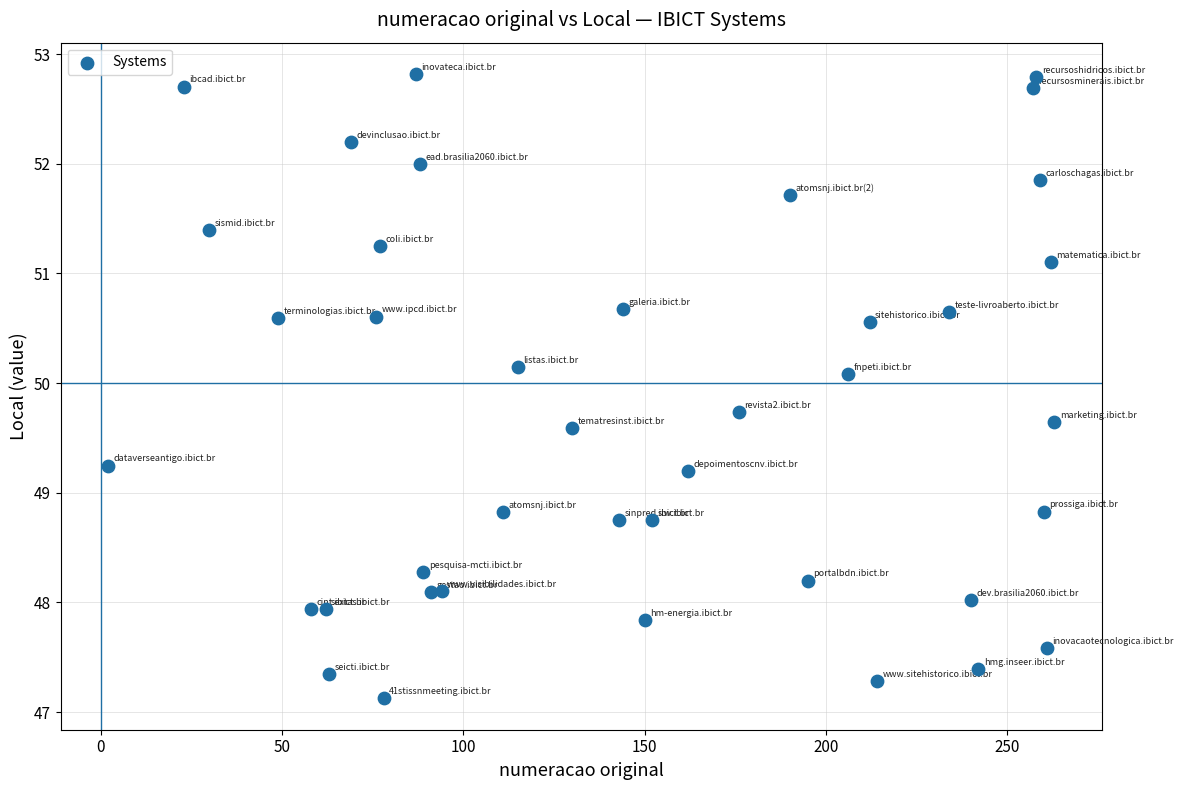

What is the range of X values (max minus min)?

261.0